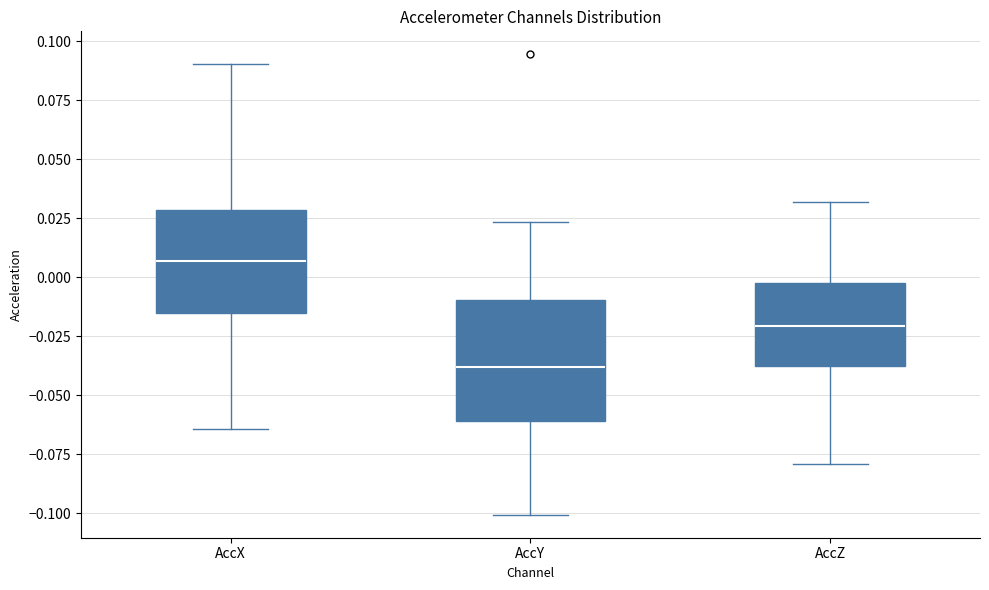

Reading left to right, read every box against the y-axis: the position of its median line, the range the box covers, and the ends of its whiskers. The values are not printed on the chart, so give them approximately, as read against the axis.

AccX: median 0.005, box -0.015 to 0.030, whiskers -0.065 to 0.090
AccY: median -0.040, box -0.060 to -0.010, whiskers -0.100 to 0.025
AccZ: median -0.020, box -0.040 to 0.000, whiskers -0.080 to 0.030